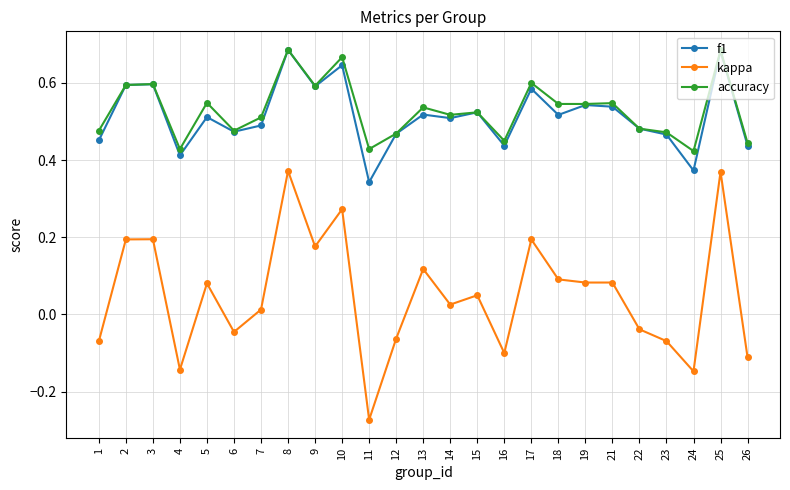

True or false: accuracy has more than 0 points higher than both neighbors.

True